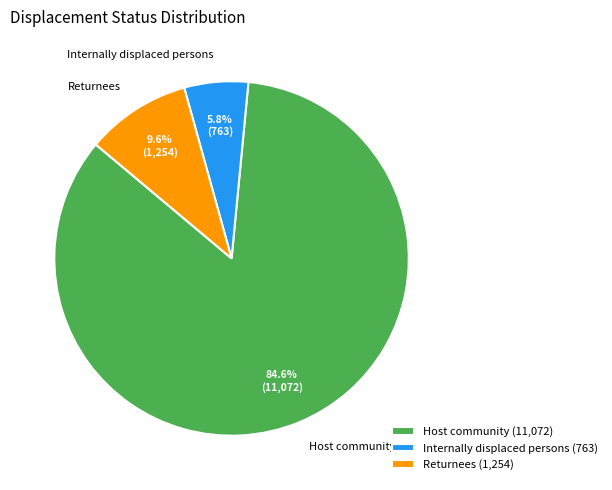

How many slices are in this pie chart?

3